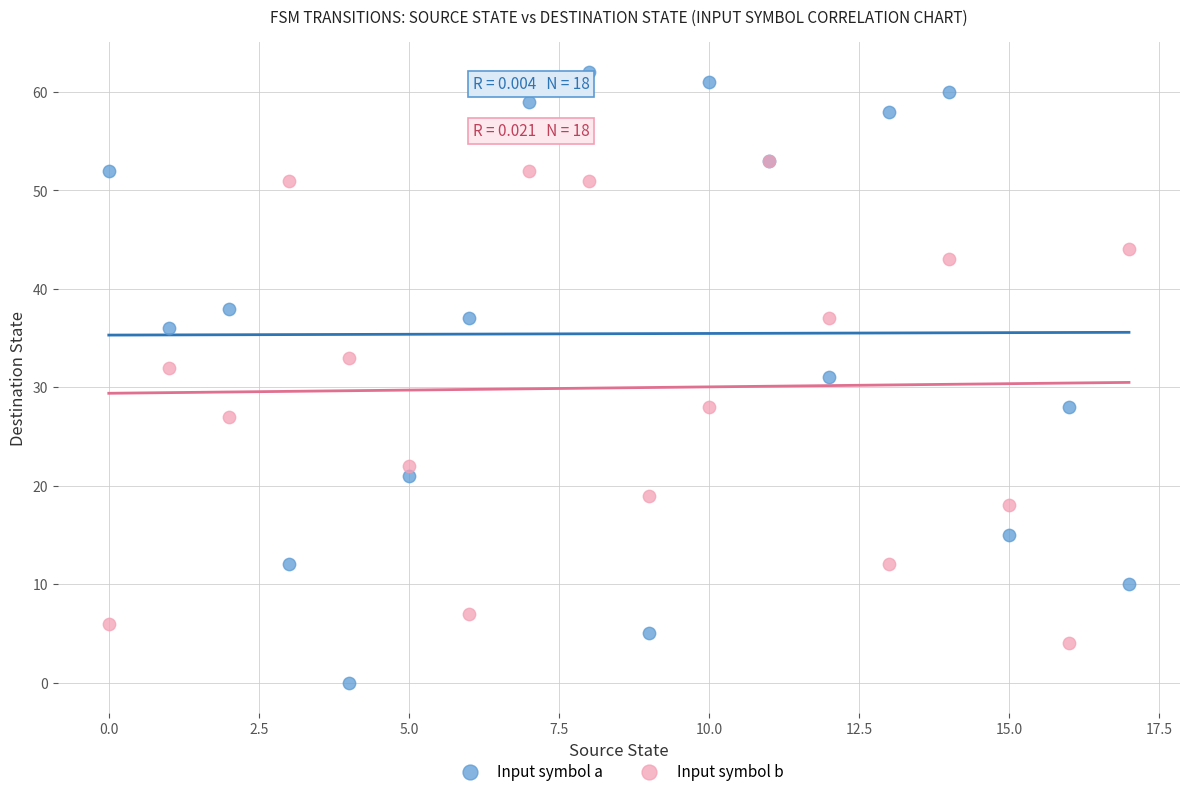

Which series has the largest Y range (max minus min)?

Input symbol a